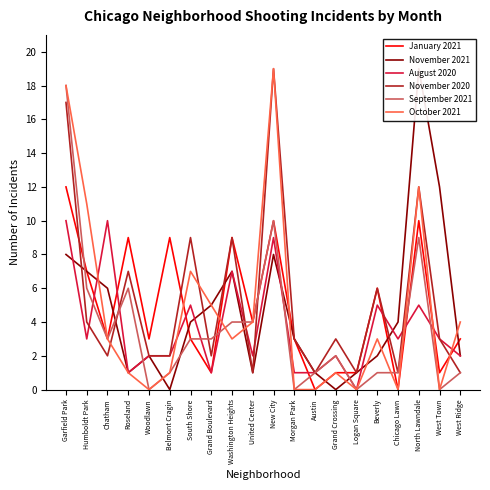

What is the sum of all September 2021 values?

73